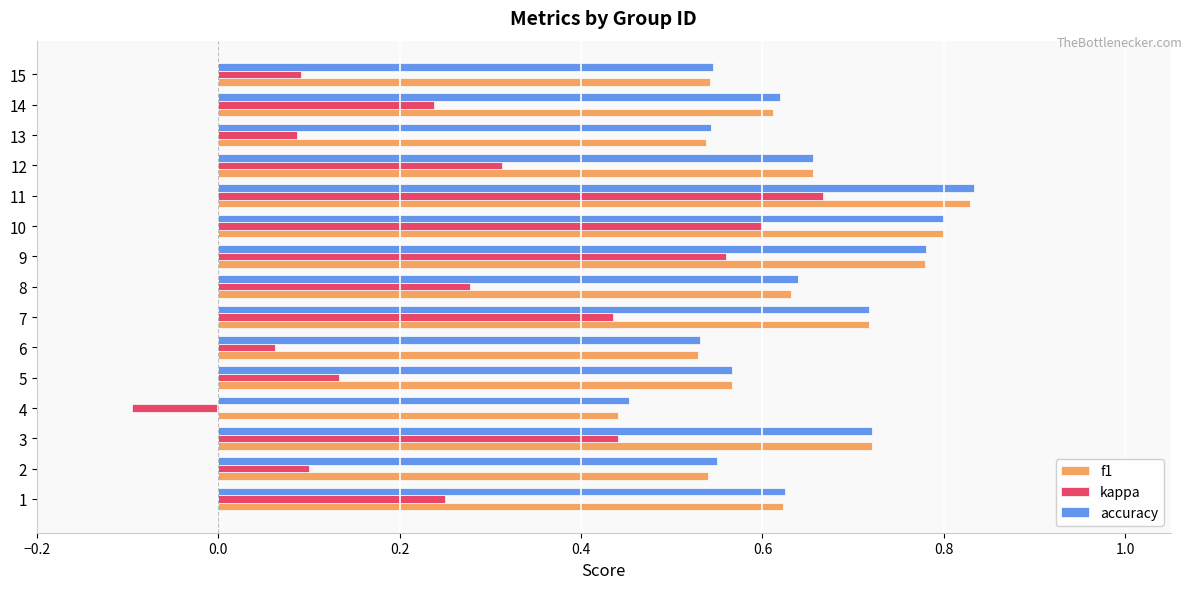

At how many categories does at least one series exceed 0?

15